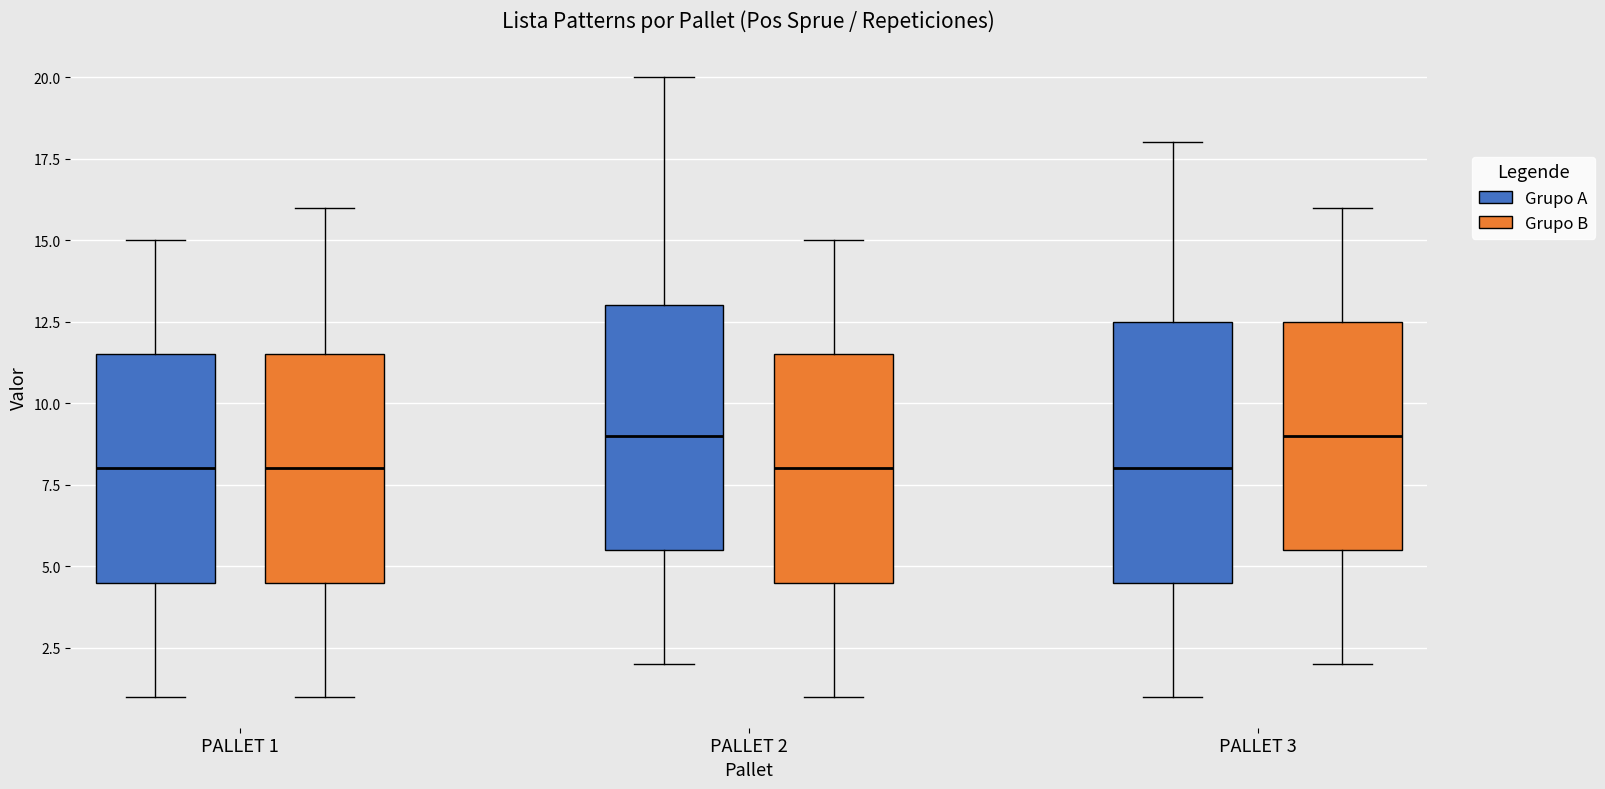

Reading left to right, transcribe this box plot: for each box, give where its median line is, the range the box spans, and where its two whiskers end, as read against the y-axis. The values are not printed on the chart, so give them approximately, as read against the axis.

PALLET 1 (Grupo A): median 8.0, box 4.5 to 11.5, whiskers 1.0 to 15.0
PALLET 1 (Grupo B): median 8.0, box 4.5 to 11.5, whiskers 1.0 to 16.0
PALLET 2 (Grupo A): median 9.0, box 5.5 to 13.0, whiskers 2.0 to 20.0
PALLET 2 (Grupo B): median 8.0, box 4.5 to 11.5, whiskers 1.0 to 15.0
PALLET 3 (Grupo A): median 8.0, box 4.5 to 12.5, whiskers 1.0 to 18.0
PALLET 3 (Grupo B): median 9.0, box 5.5 to 12.5, whiskers 2.0 to 16.0